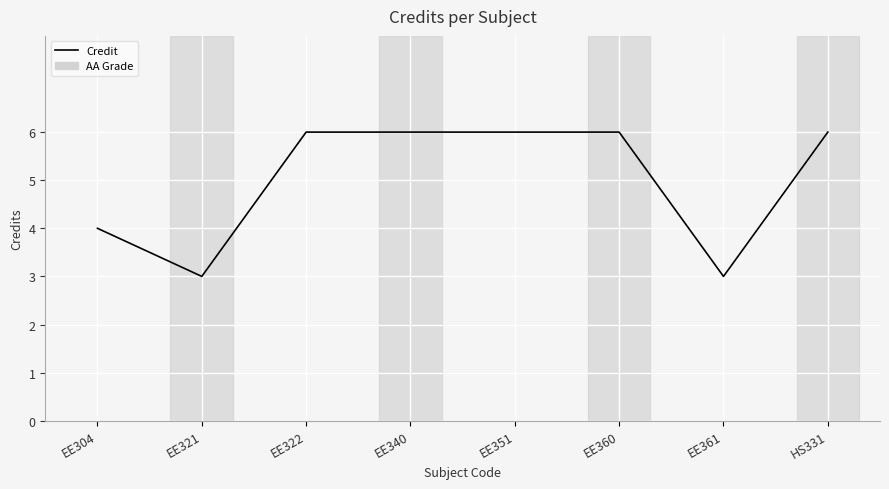

Where is the first local minimum?

EE321